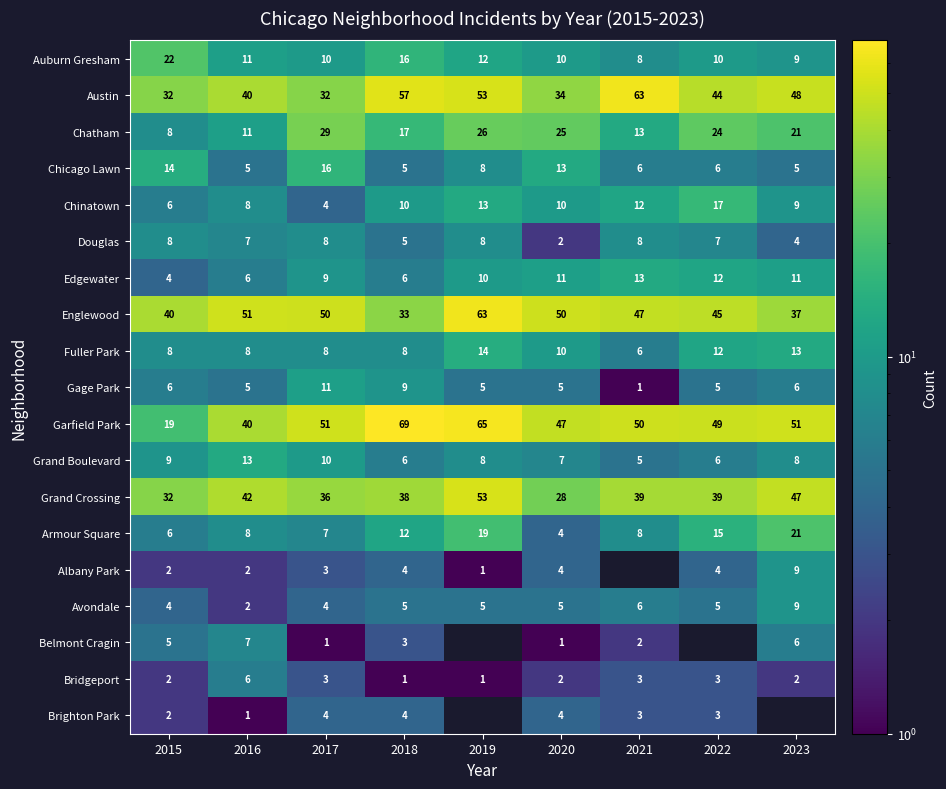

At how many categories does at least one series exceed 3?

9